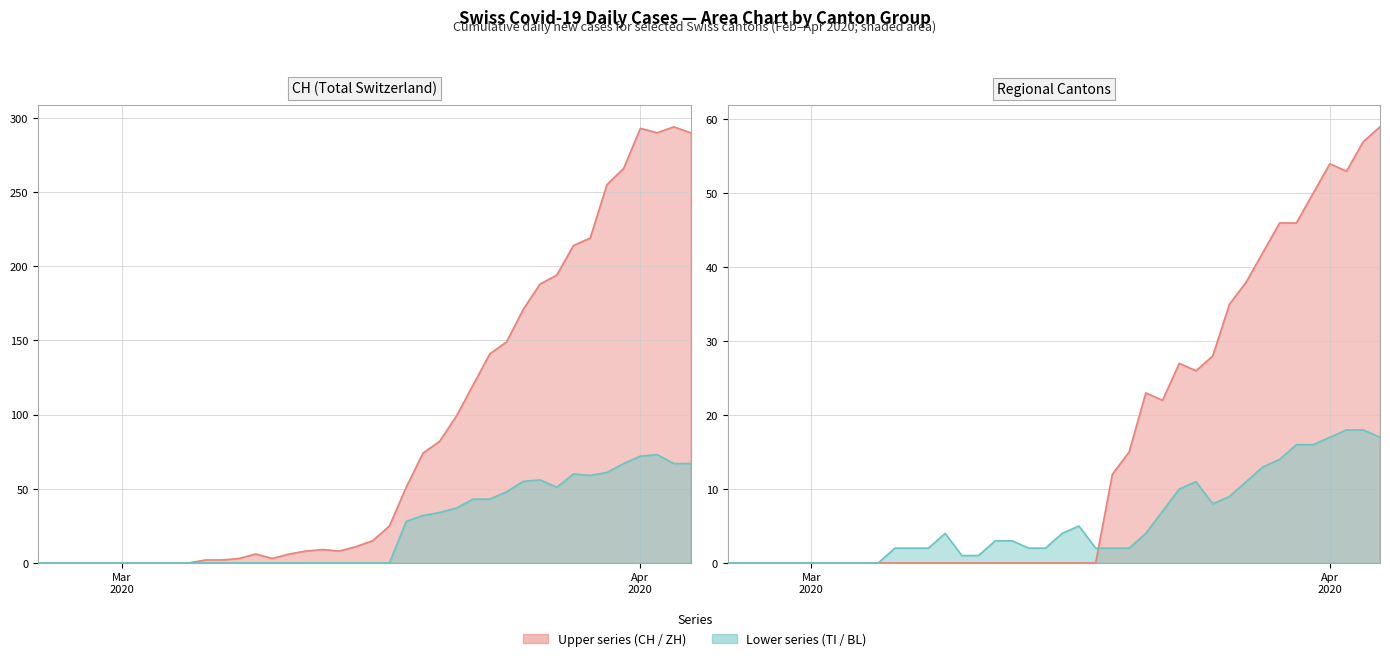

What is the sum of all CH / ZH values?

633